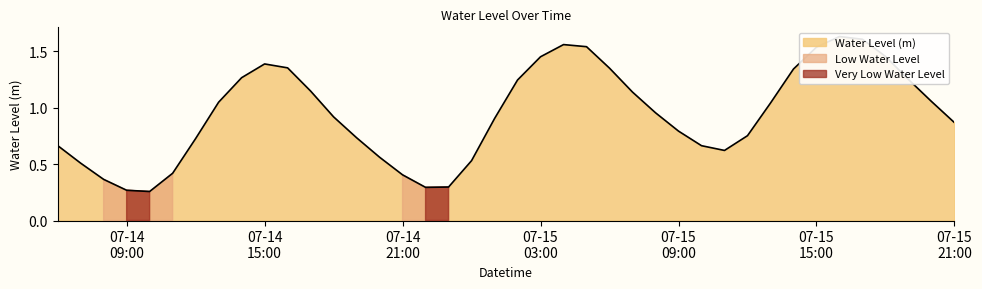

How many interior local valleys (lower than both neighbors) does the data have?

3